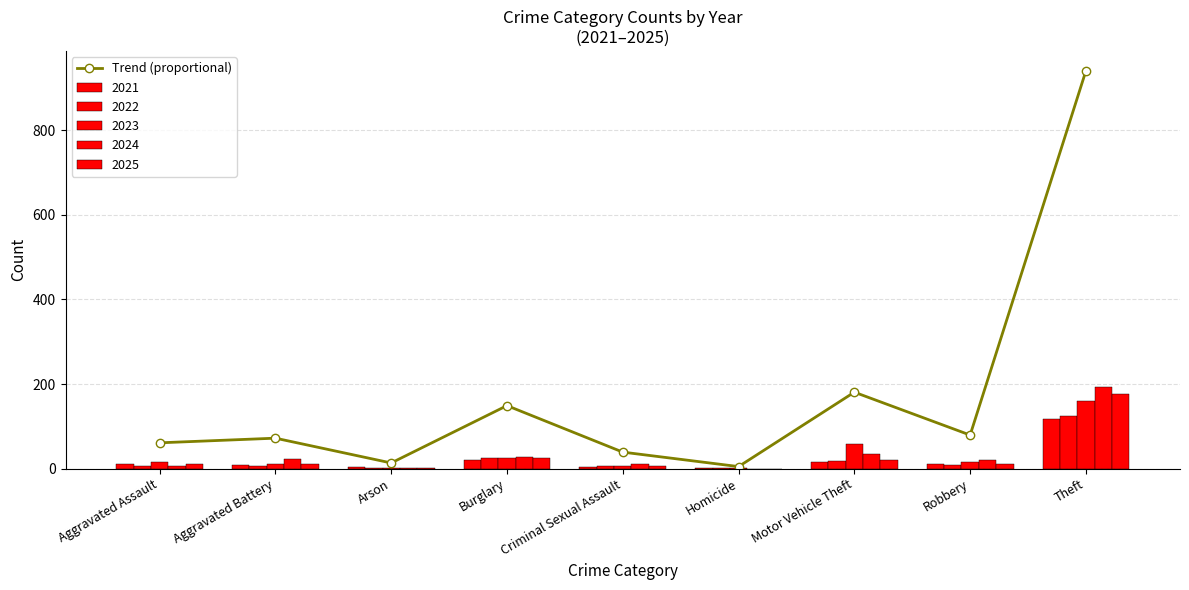

The value at Burglary is 149.0. True or false?

True